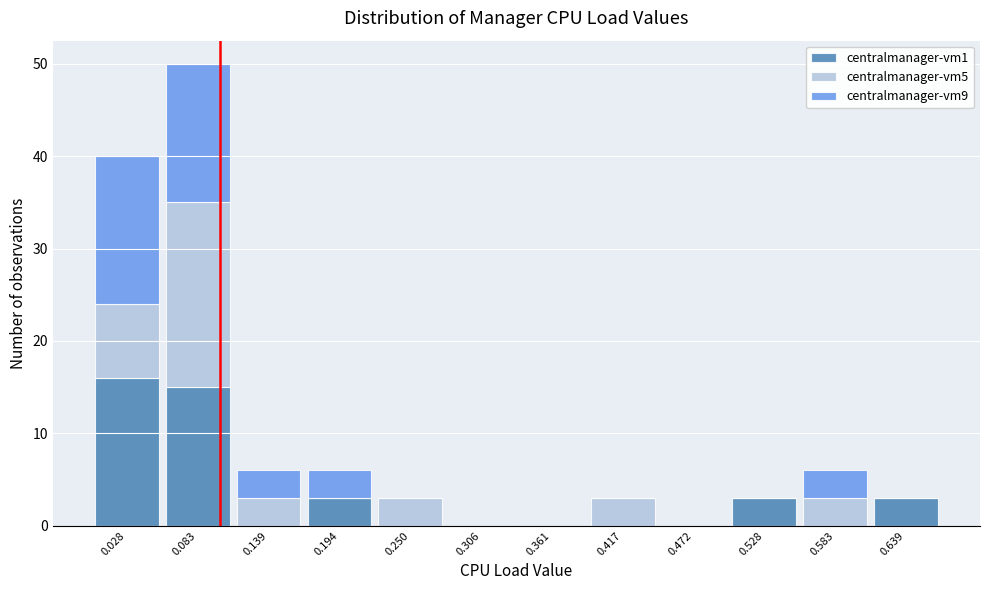

Reading left to right, transcribe this chart: for each stacked bar, give the range it covers on the x-axis and its total height. Neither the bar edges nor the heights are printed on the chart, so give them approximately, as read against the axes.

0.00 to 0.06: 40
0.06 to 0.11: 50
0.11 to 0.17: 6
0.17 to 0.22: 6
0.22 to 0.28: 3
0.28 to 0.33: 0
0.33 to 0.39: 0
0.39 to 0.44: 3
0.44 to 0.50: 0
0.50 to 0.56: 3
0.56 to 0.61: 6
0.61 to 0.67: 3